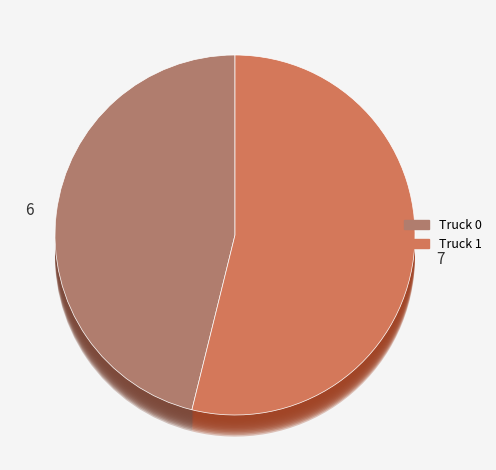

Does any single category account for the majority?

Yes